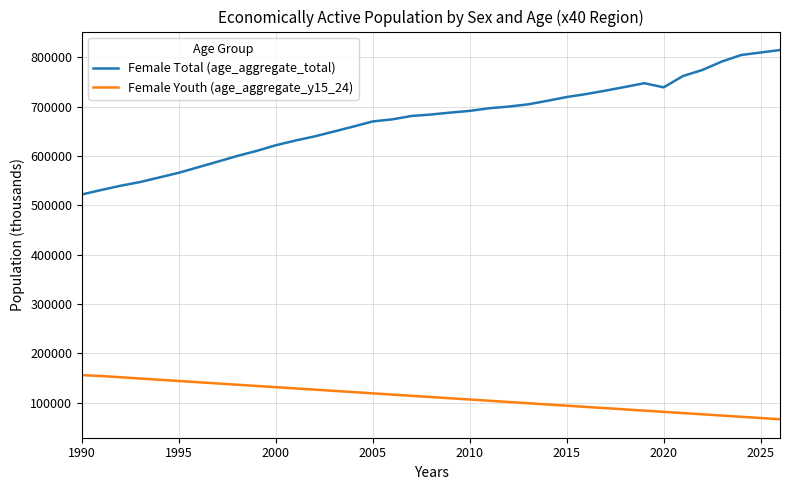

Rank the series by their maximum value, from lowest to highest.

Female Youth (age_aggregate_y15_24), Female Total (age_aggregate_total)